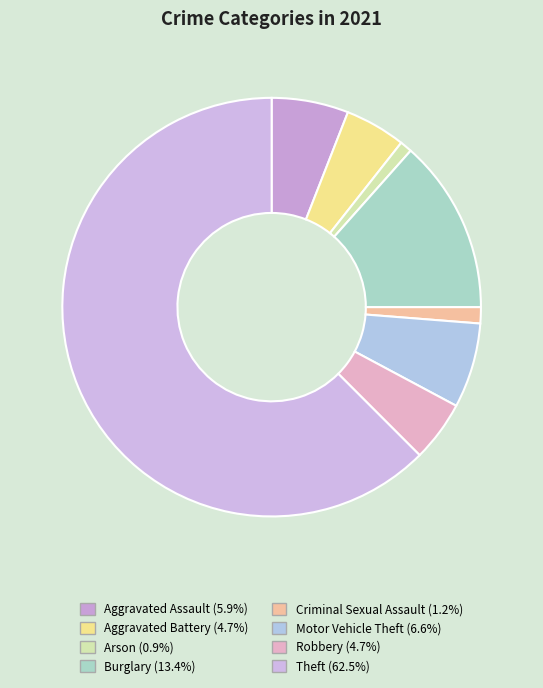

How many segments does this pie chart have?

8